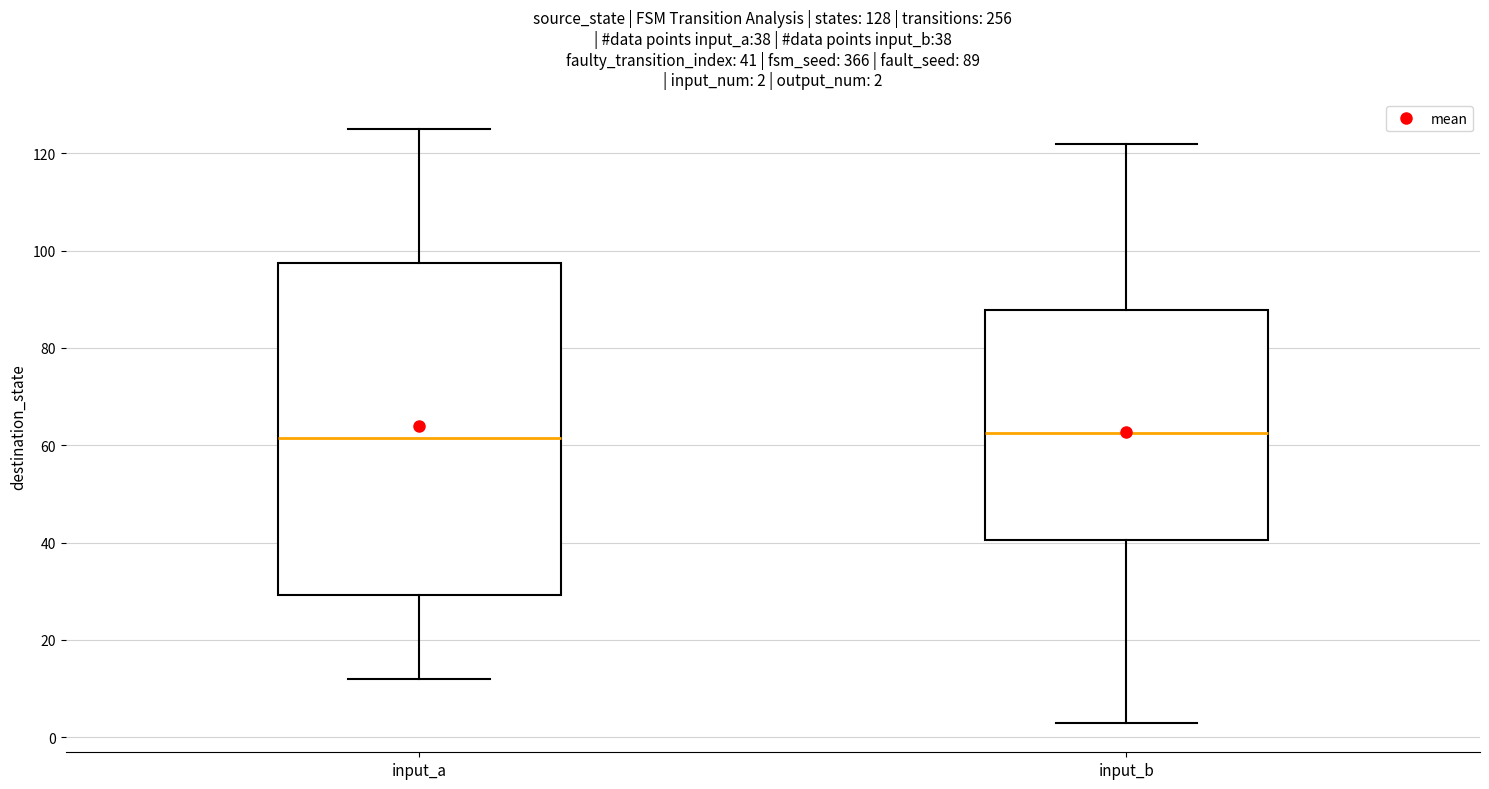

Which box is the tallest, from its lower edge to its upper edge?

input_a